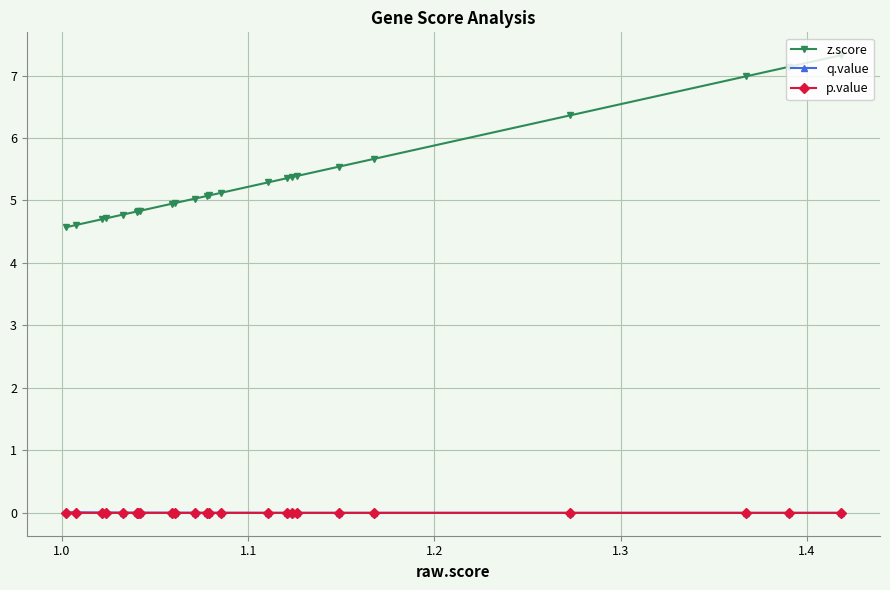

Which series has the widest spread of values?

z.score